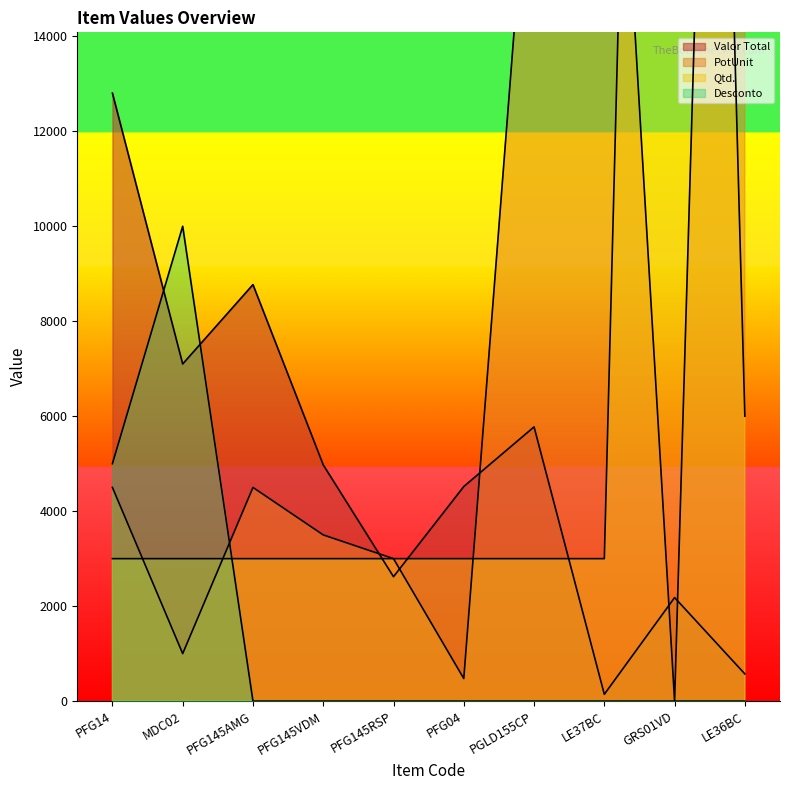

The value of PotUnit at PFG04 is 475.0. True or false?

True